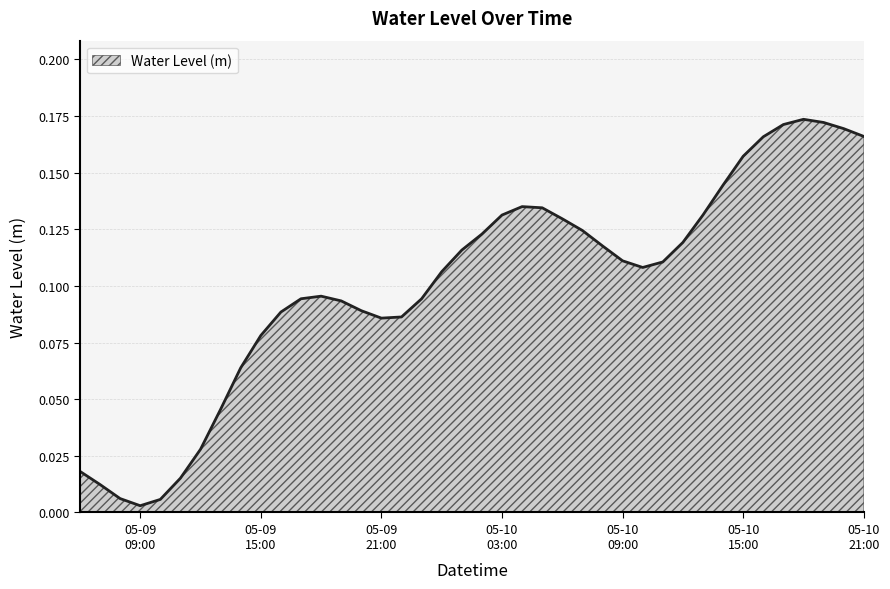

List the labels in order of value, smallest first.

2024-05-09 09:00:00, 2024-05-09 10:00:00, 2024-05-09 08:00:00, 2024-05-09 07:00:00, 2024-05-09 11:00:00, 2024-05-09 06:00:00, 2024-05-09 12:00:00, 2024-05-09 13:00:00, 2024-05-09 14:00:00, 2024-05-09 15:00:00, 2024-05-09 21:00:00, 2024-05-09 22:00:00, 2024-05-09 16:00:00, 2024-05-09 20:00:00, 2024-05-09 19:00:00, 2024-05-09 23:00:00, 2024-05-09 17:00:00, 2024-05-09 18:00:00, 2024-05-10 00:00:00, 2024-05-10 10:00:00, 2024-05-10 11:00:00, 2024-05-10 09:00:00, 2024-05-10 01:00:00, 2024-05-10 08:00:00, 2024-05-10 12:00:00, 2024-05-10 02:00:00, 2024-05-10 07:00:00, 2024-05-10 06:00:00, 2024-05-10 03:00:00, 2024-05-10 13:00:00, 2024-05-10 05:00:00, 2024-05-10 04:00:00, 2024-05-10 14:00:00, 2024-05-10 15:00:00, 2024-05-10 16:00:00, 2024-05-10 21:00:00, 2024-05-10 20:00:00, 2024-05-10 17:00:00, 2024-05-10 19:00:00, 2024-05-10 18:00:00